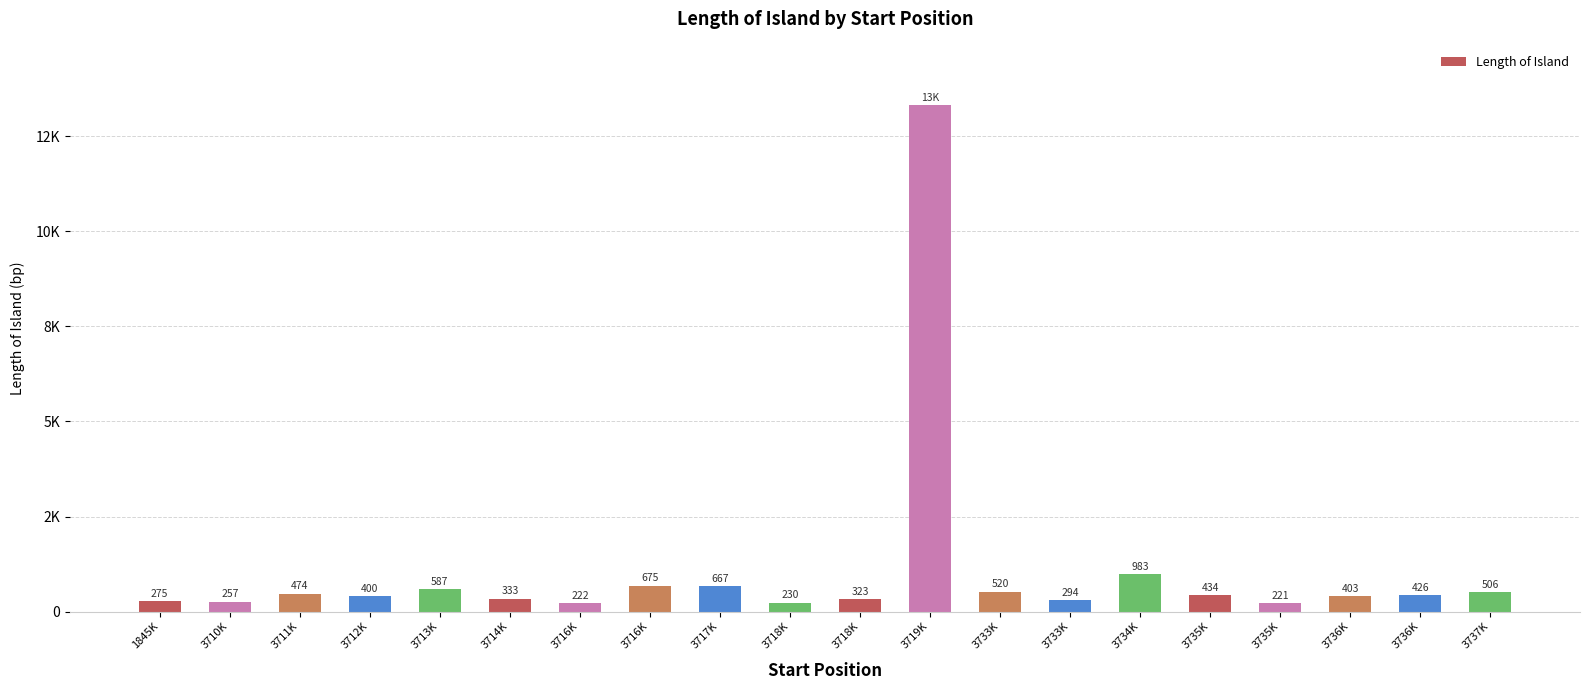

Are the bars horizontal?

No